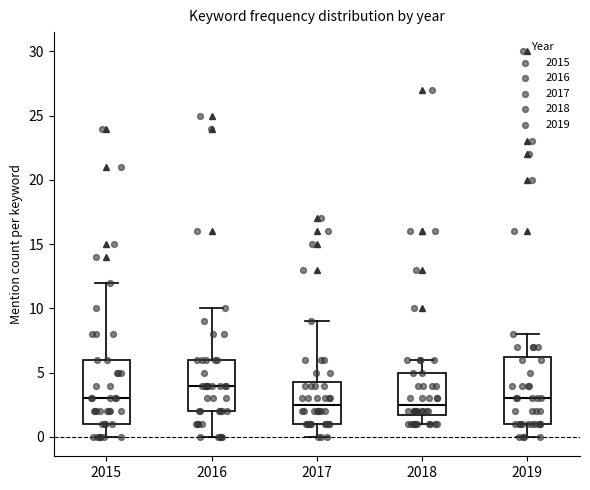

Reading left to right, read every box against the y-axis: the position of its median line, the range the box covers, and the ends of its whiskers. The values are not printed on the chart, so give them approximately, as read against the axis.

2015: median 3.0, box 1.0 to 6.0, whiskers 0.0 to 12.0
2016: median 4.0, box 2.0 to 6.0, whiskers 0.0 to 10.0
2017: median 2.5, box 1.0 to 4.5, whiskers 0.0 to 9.0
2018: median 2.5, box 2.0 to 5.0, whiskers 1.0 to 6.0
2019: median 3.0, box 1.0 to 6.5, whiskers 0.0 to 8.0